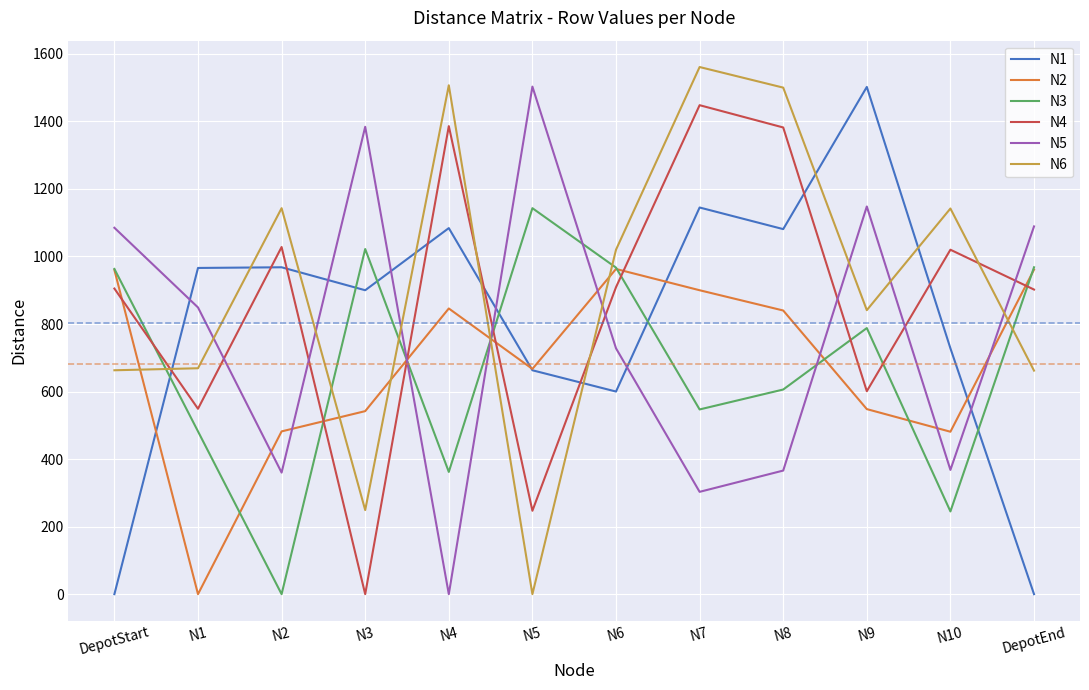

Is the value of N6 at N9 greater than the value of N2 at N2?

Yes